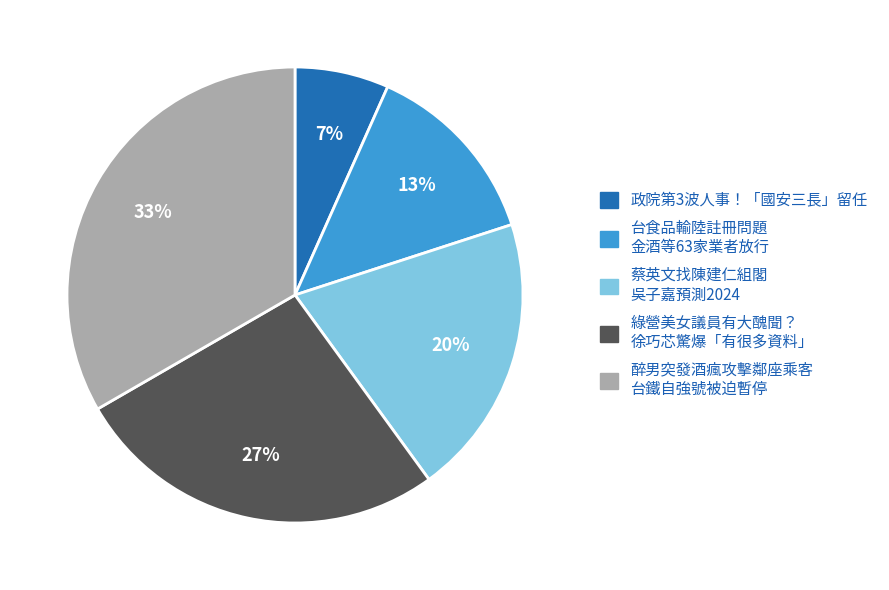

Count the number of slices in the pie.

5